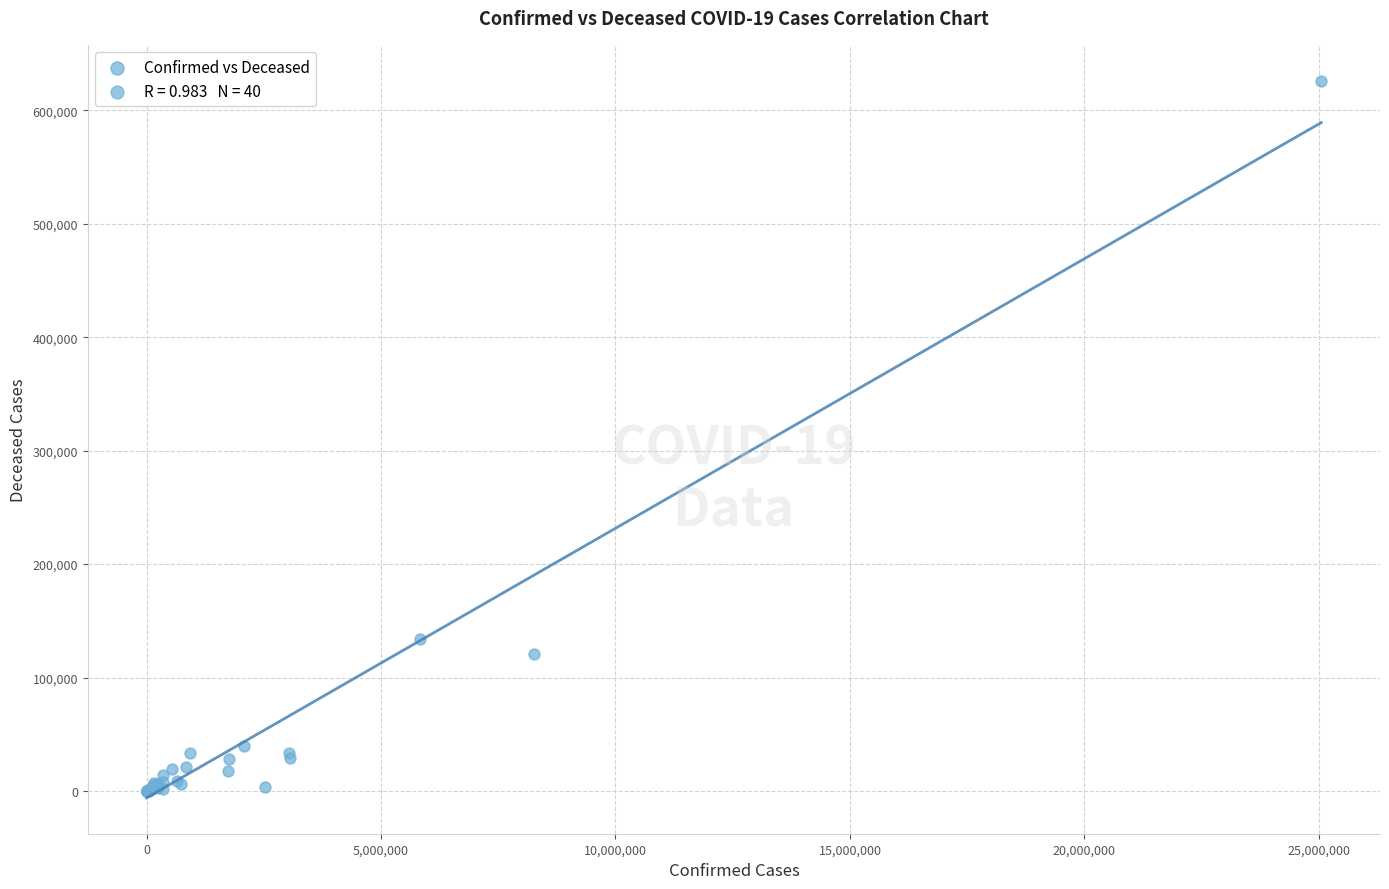

What Y value in the scatter plot is closest to 313085?

133560